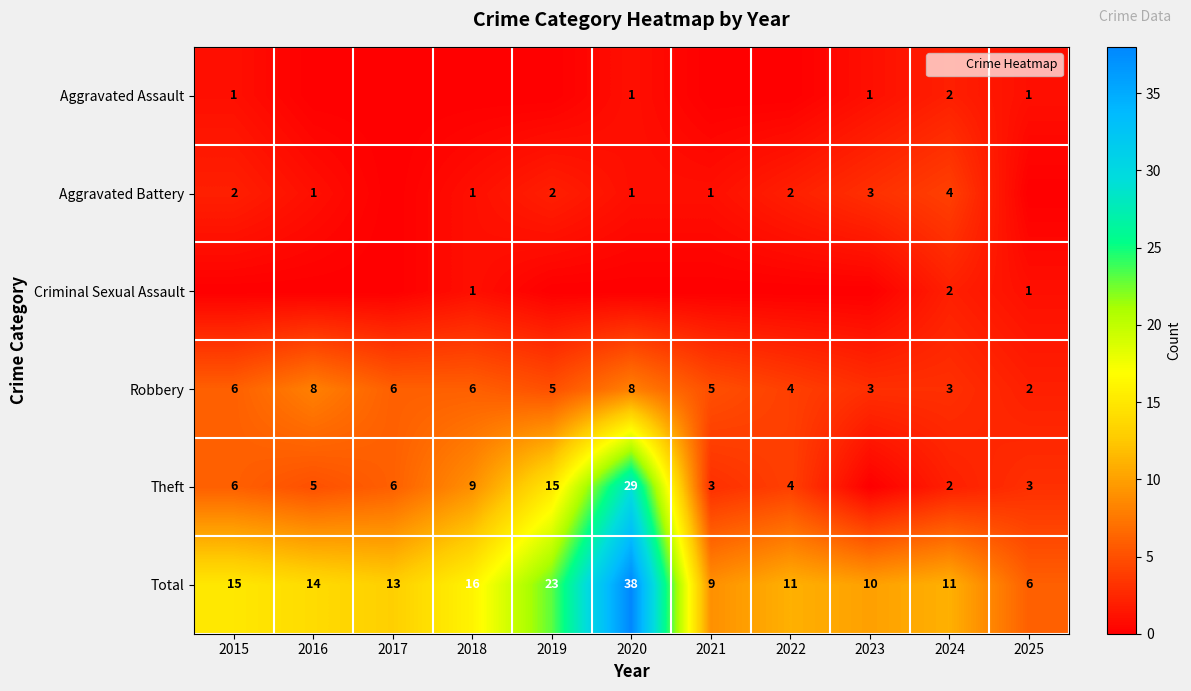

What is the sum of the Aggravated Battery values at 2021 and 2015?

3